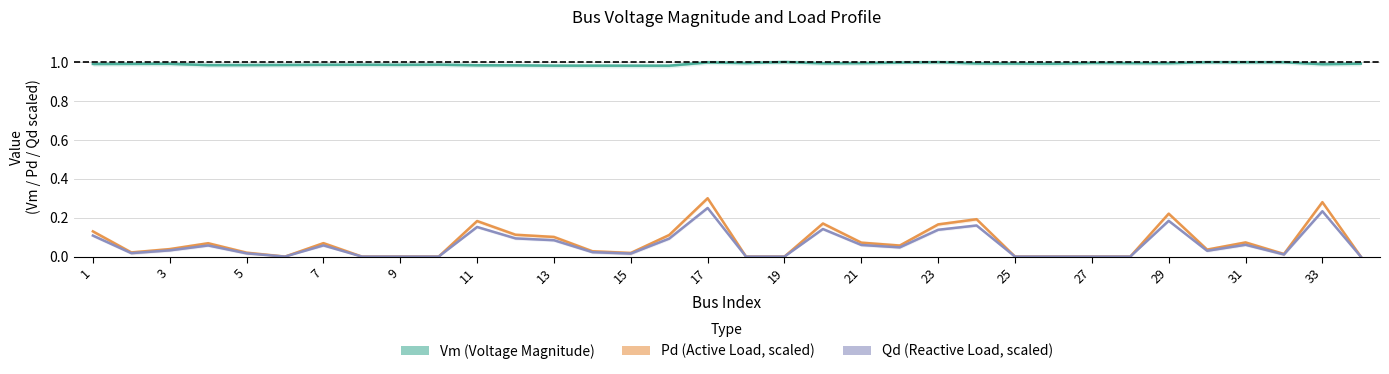

What is the greatest value displayed?

1.0